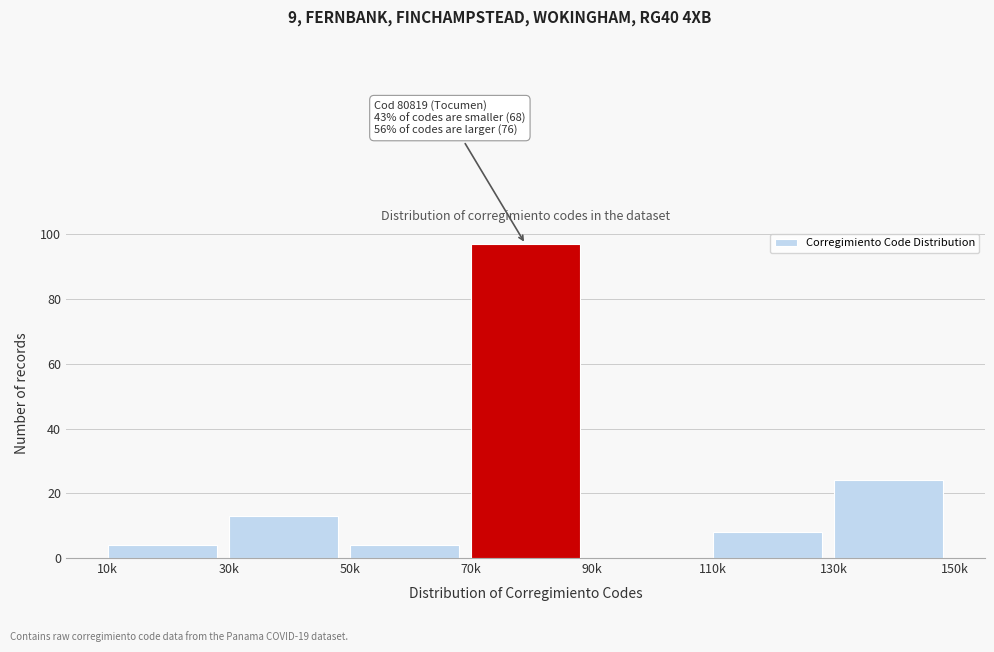

Reading left to right, transcribe all the data shown in this chart.

10k=4	30k=13	50k=4	70k=97	90k=0	110k=8	130k=24